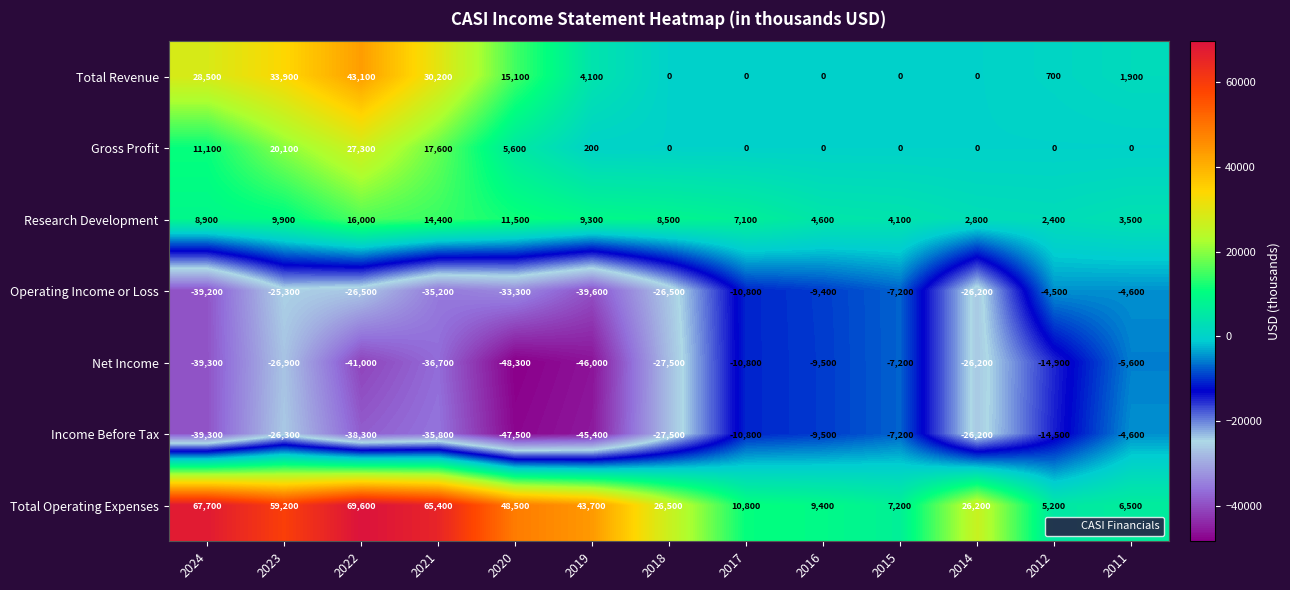

What is the sum of the Total Operating Expenses values at 2012 and 2017?

16000